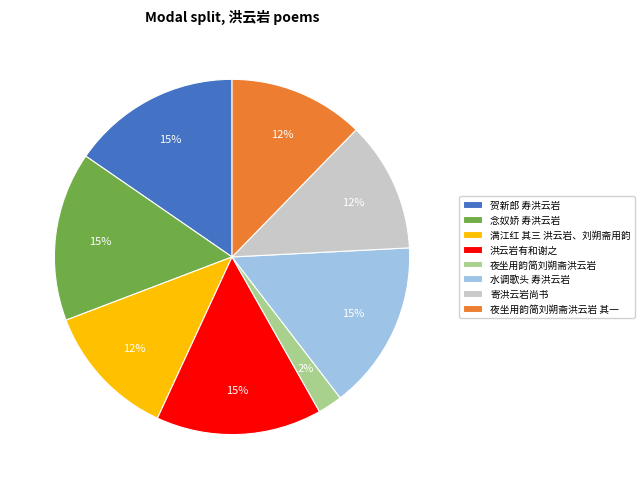

Is it true that 夜坐用韵简刘朔斋洪云岩 其一 is 1% of the pie?

False